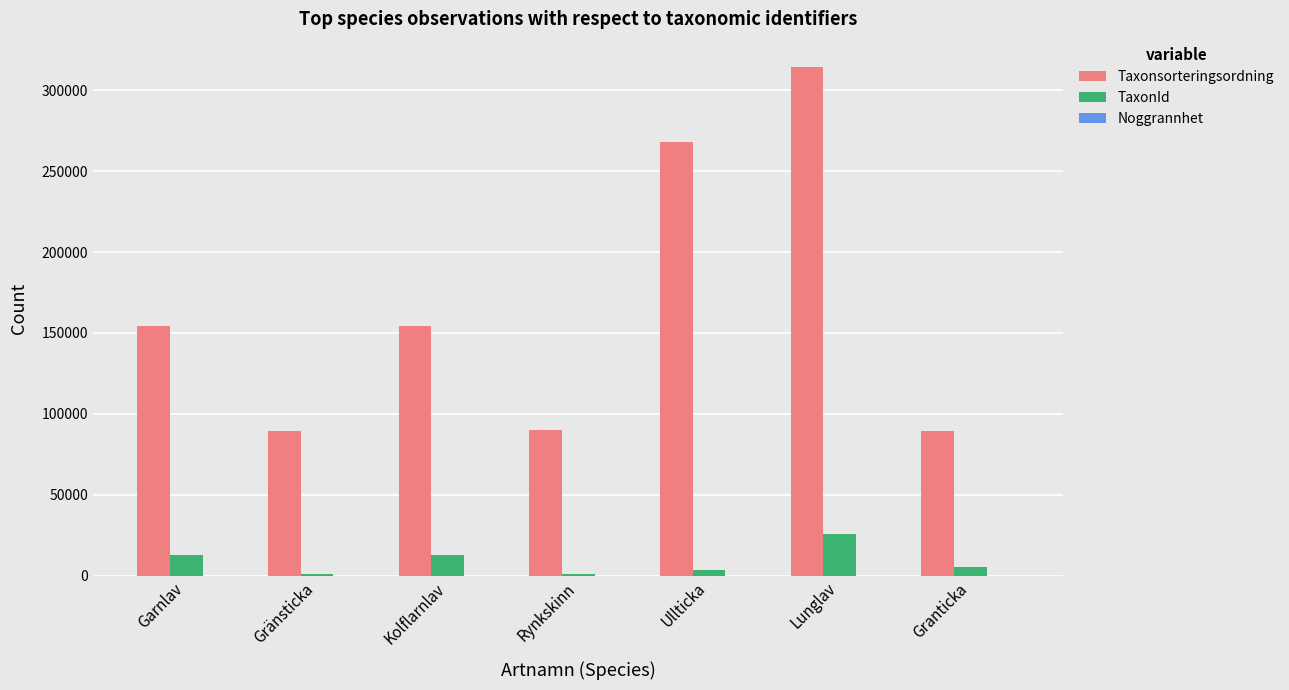

Which series has the largest total across all categories?

Taxonsorteringsordning